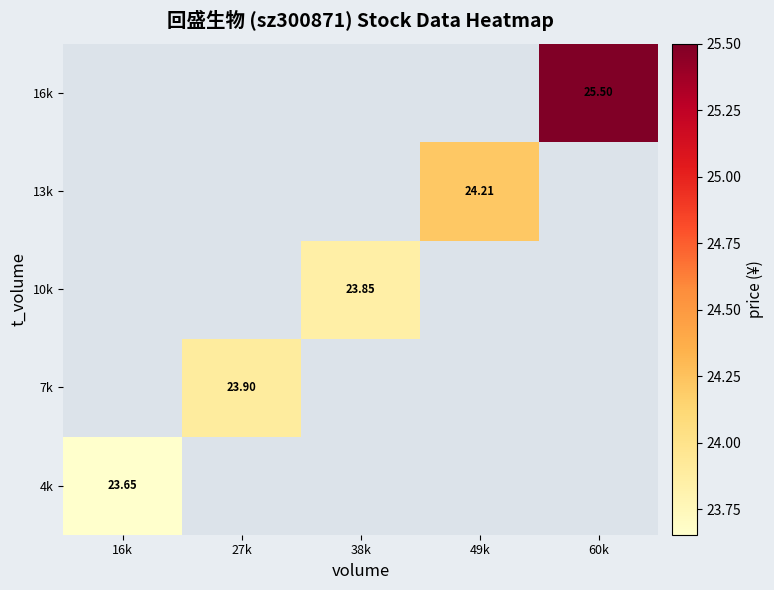

At 38k, list the series in order from smallest to largest.

4k, 7k, 10k, 13k, 16k